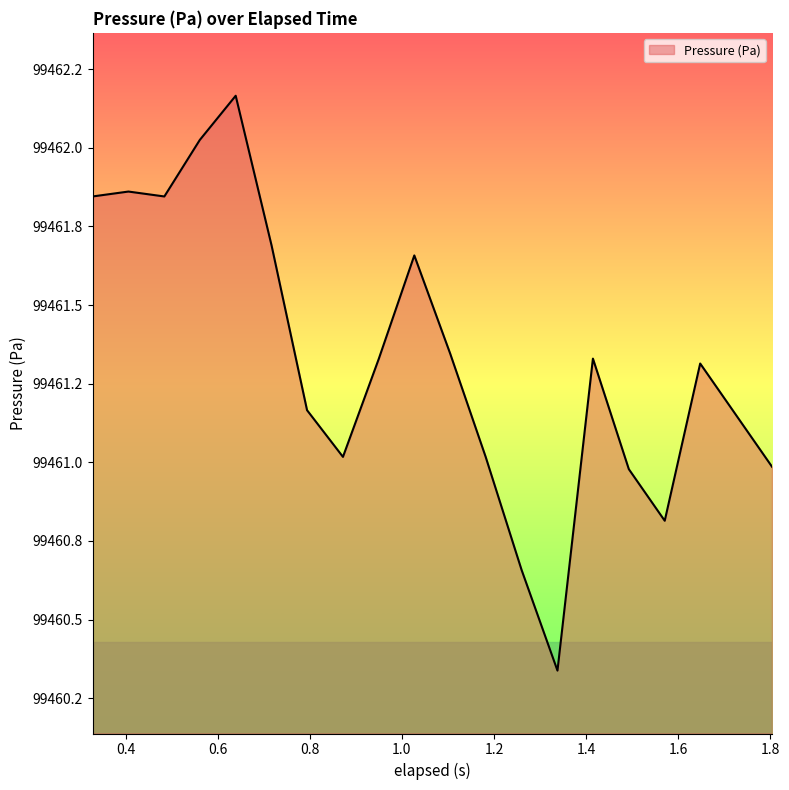

Is this an area chart (filled region under the line)?

Yes